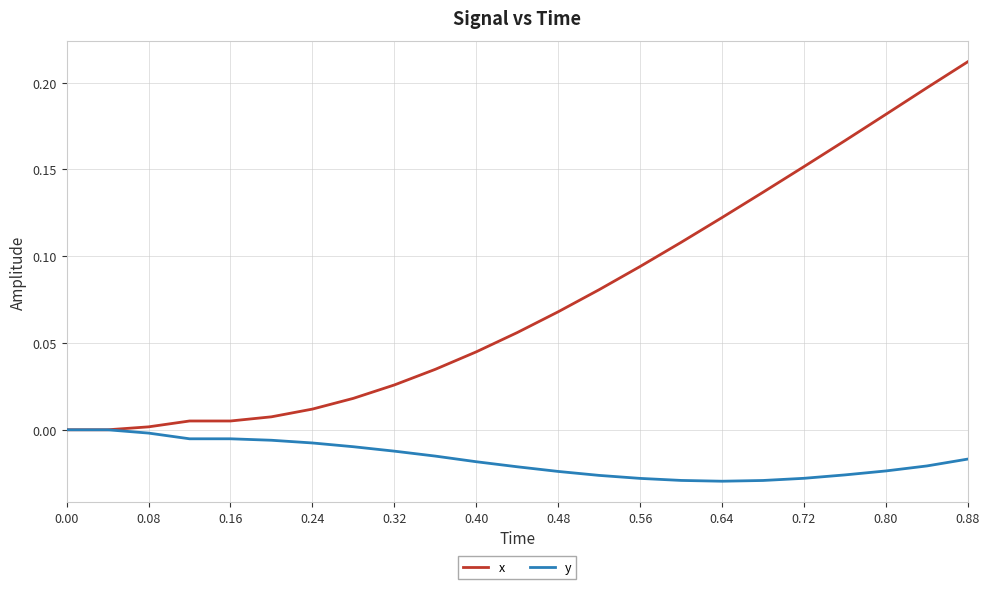

List the series in order of their overall mean, highest first.

x, y